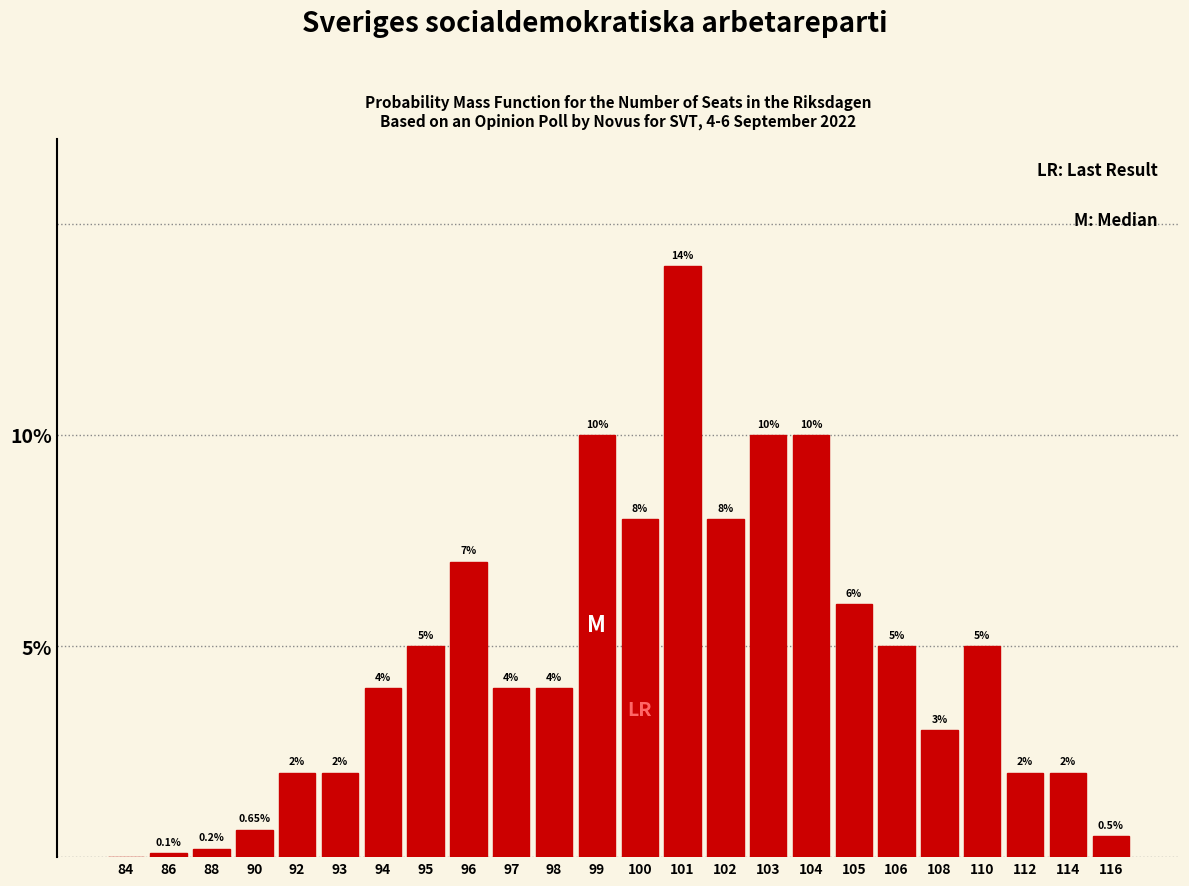

What is the ratio of the value at 104 to the value at 93?

5.0